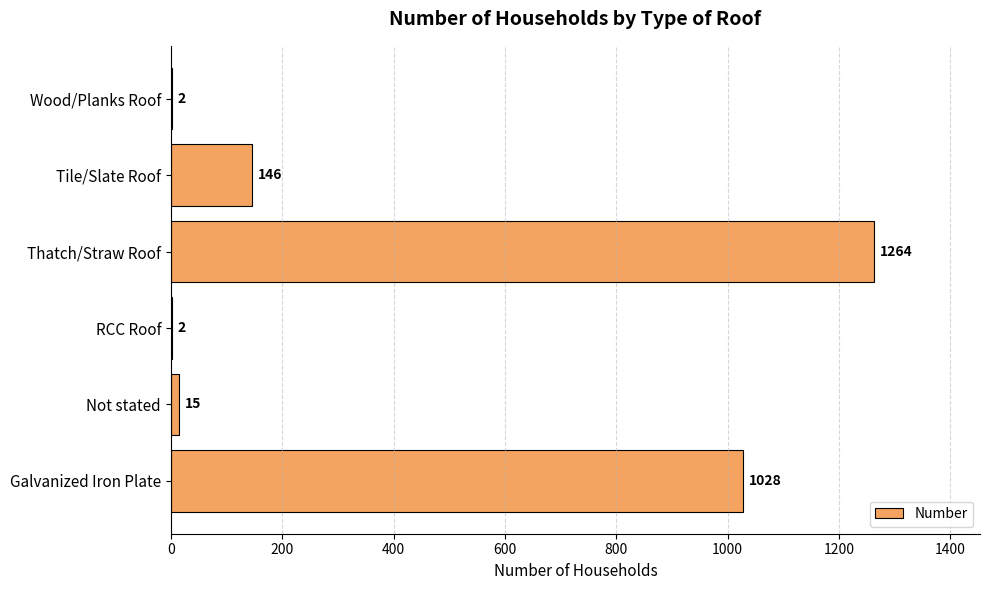

What is the change in value from RCC Roof to Thatch/Straw Roof?

+1262